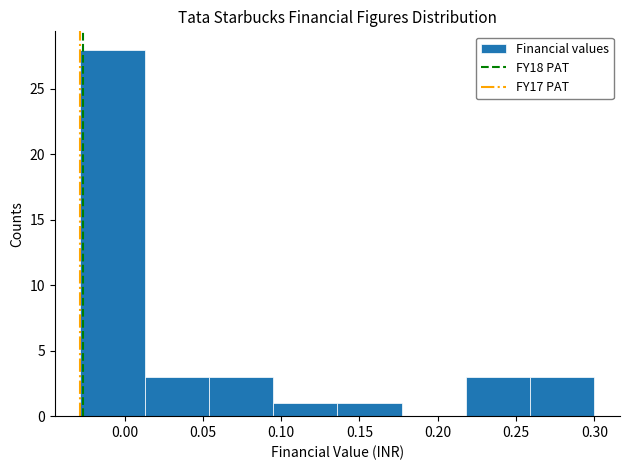

How tall is the bar that spans 0.220 to 0.260 on the x-axis? Neither the bar edges nor the heights are printed on the chart, so give them approximately, as read against the axes.

3